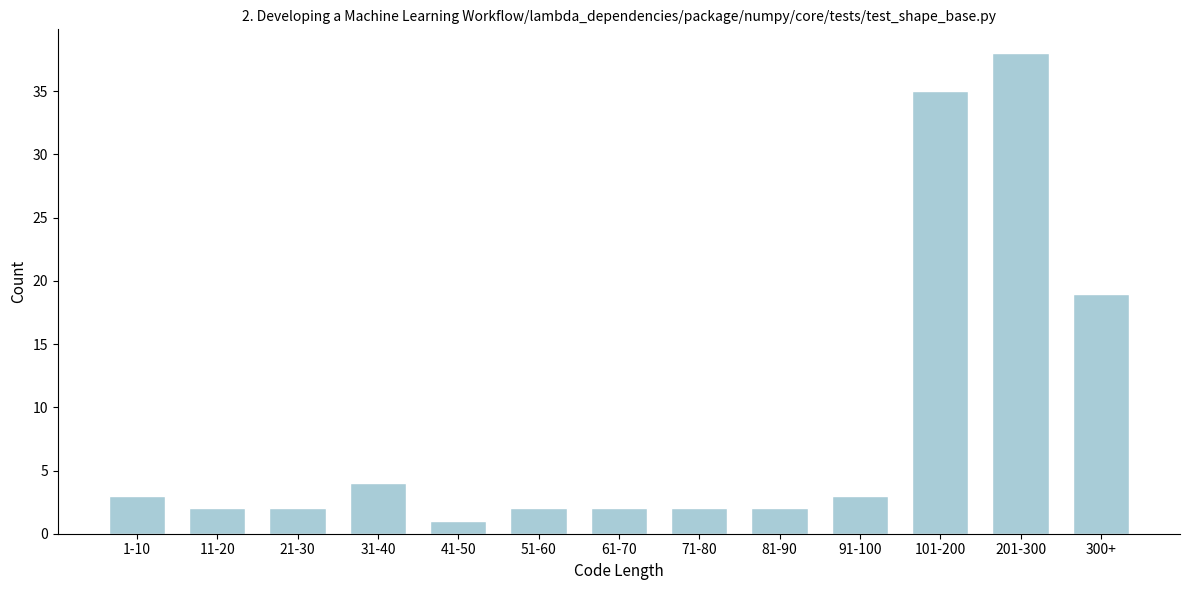

Reading right to left, what are all the values shown in this chart?

19	38	35	3	2	2	2	2	1	4	2	2	3